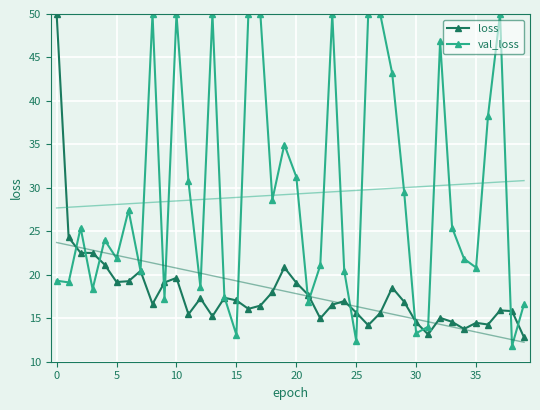

What is the label of the 38th point from the left?

37